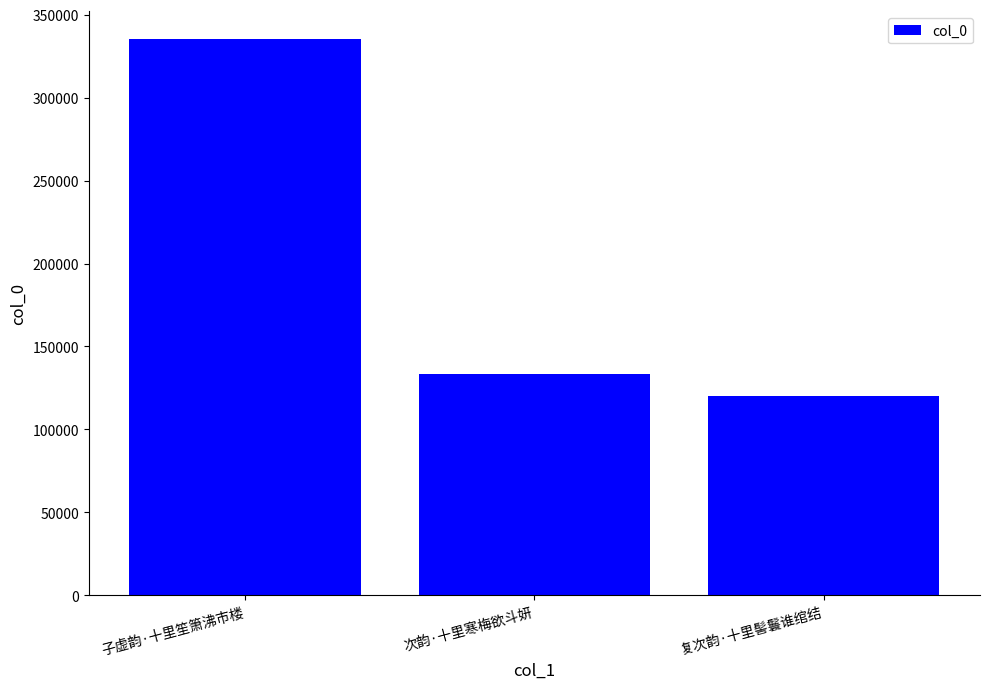

What is the difference between the values at 次韵·十里寒梅欲斗妍 and 复次韵·十里髻鬟谁绾结?

13298